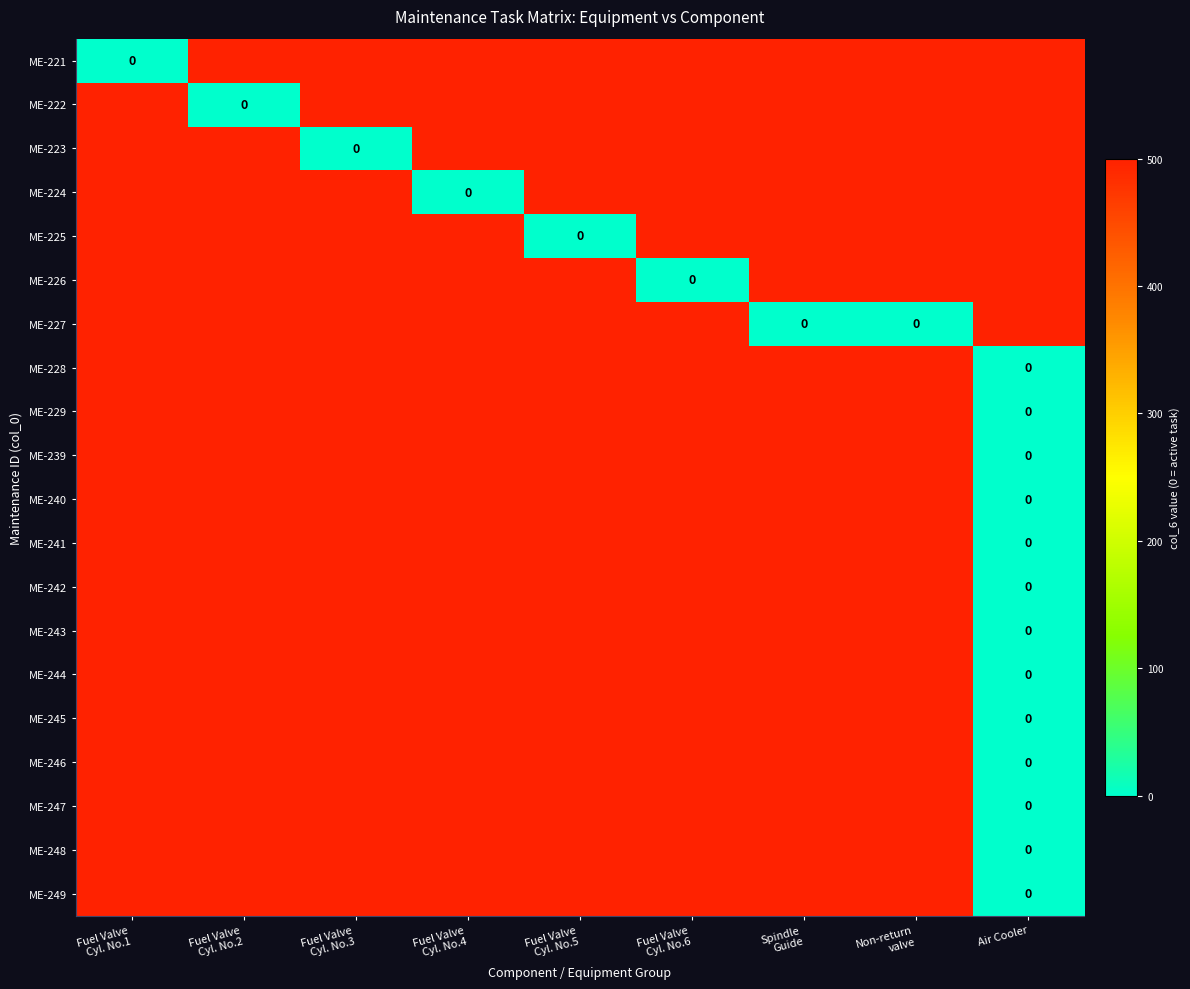

Count the number of categories in the chart.

9